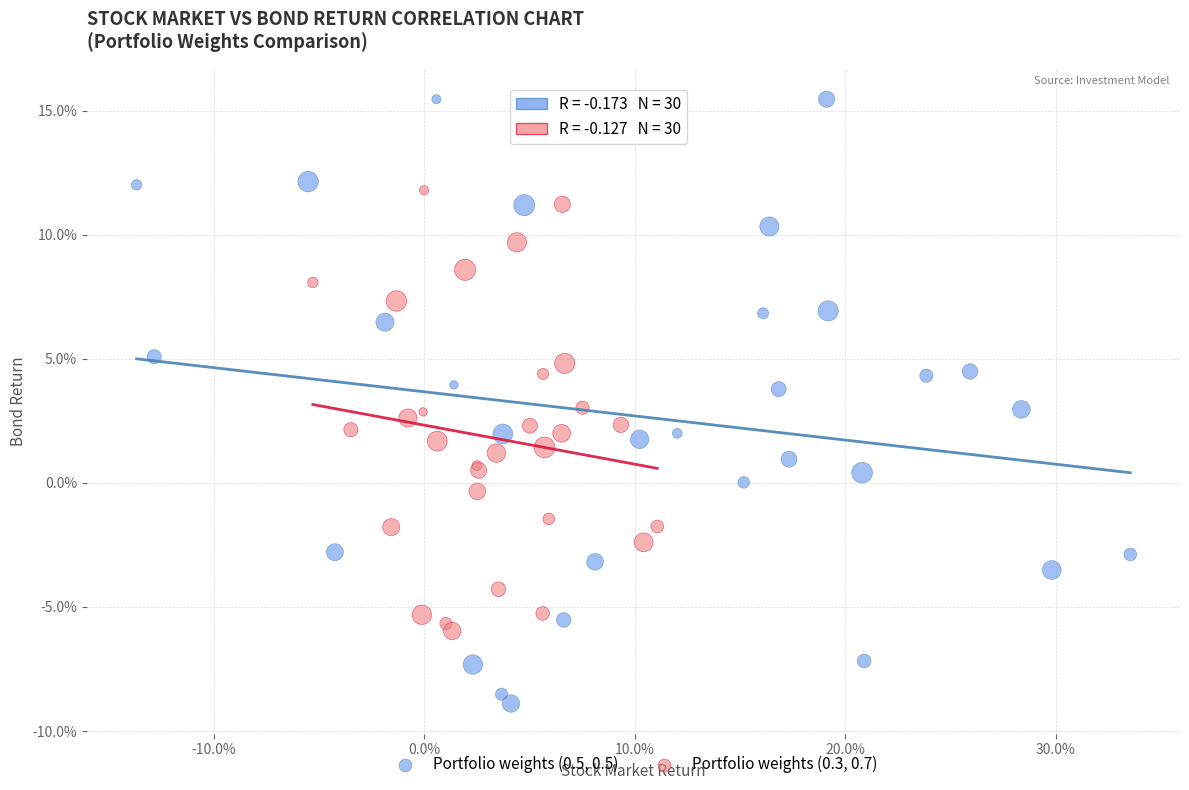

Which series reaches the maximum Y coordinate?

Portfolio weights (0.5, 0.5)